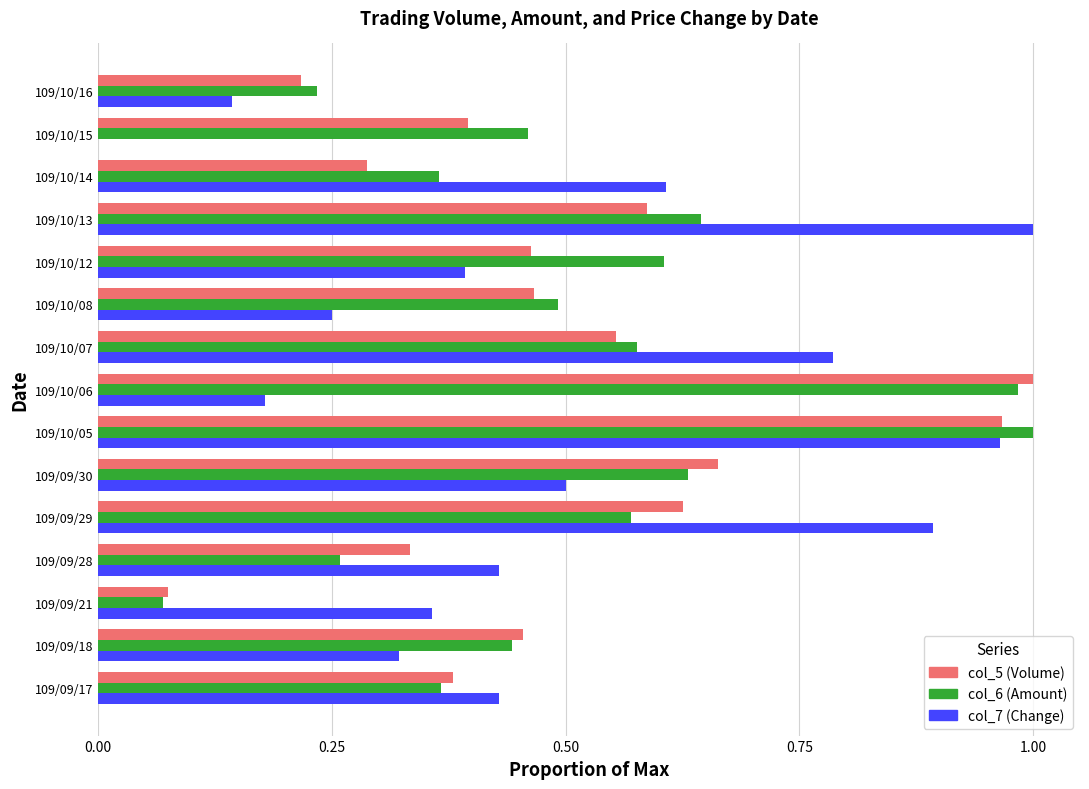

Between 109/09/17 and 109/10/15, which series saw the biggest shift?

col_7 (Change)